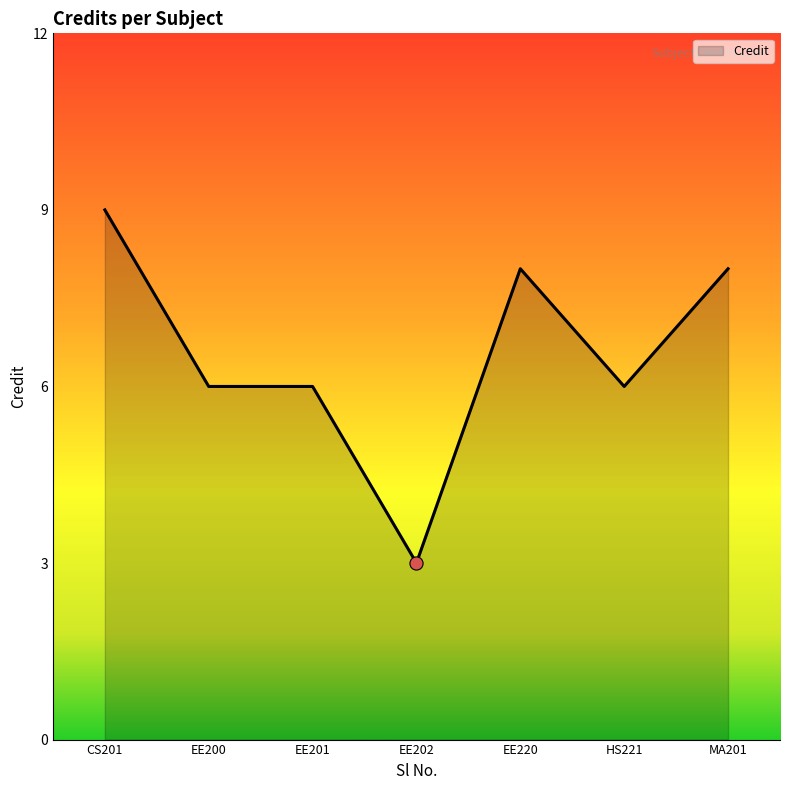

What is the ratio of the value at EE202 to the value at HS221?

0.5